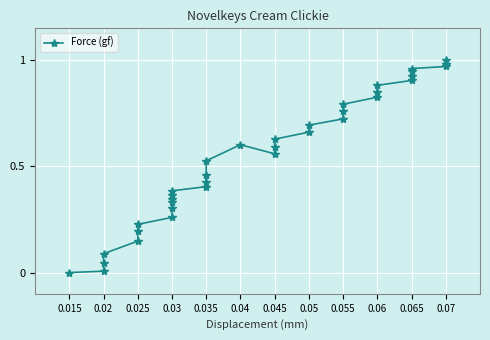

What position from the right is 21?

15